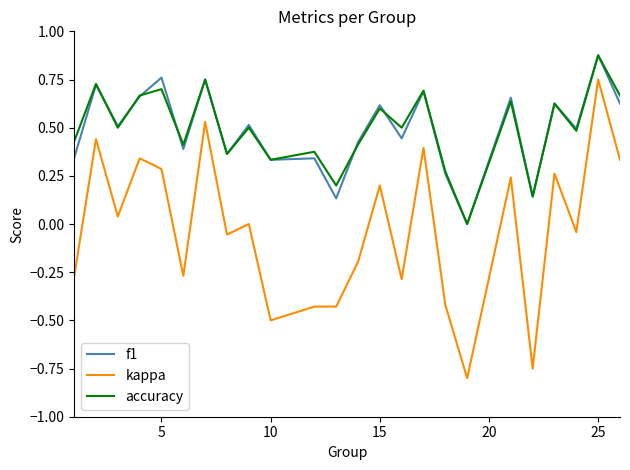

What is the sum of all accuracy values?

11.9